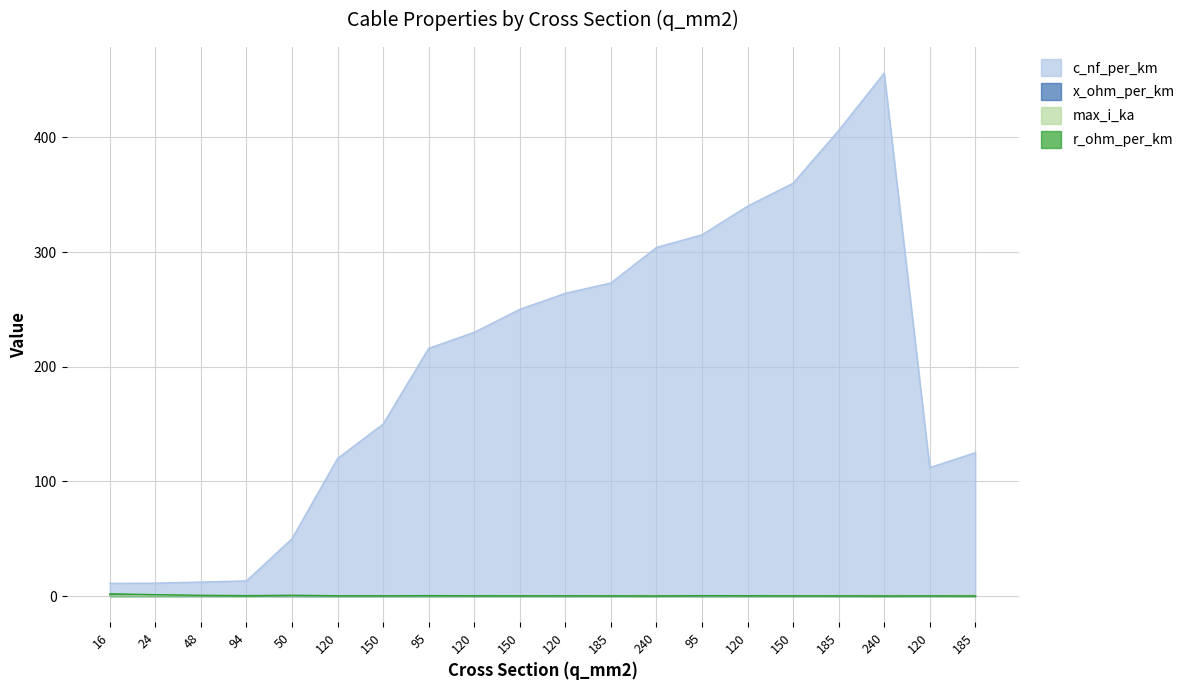

Which series has the widest spread of values?

c_nf_per_km